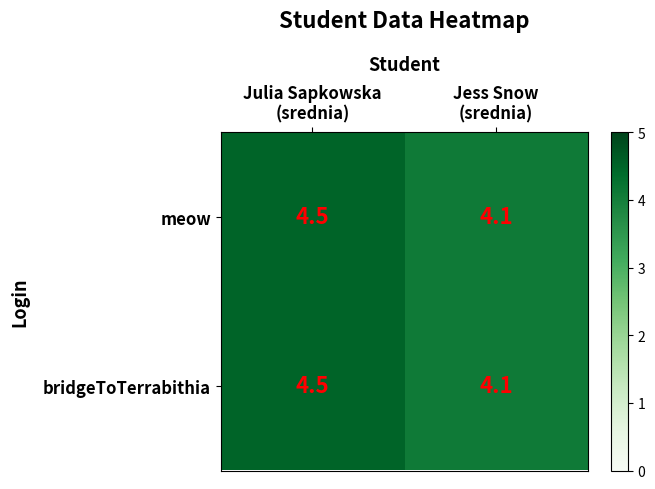

What is the maximum value shown in the chart?

4.5